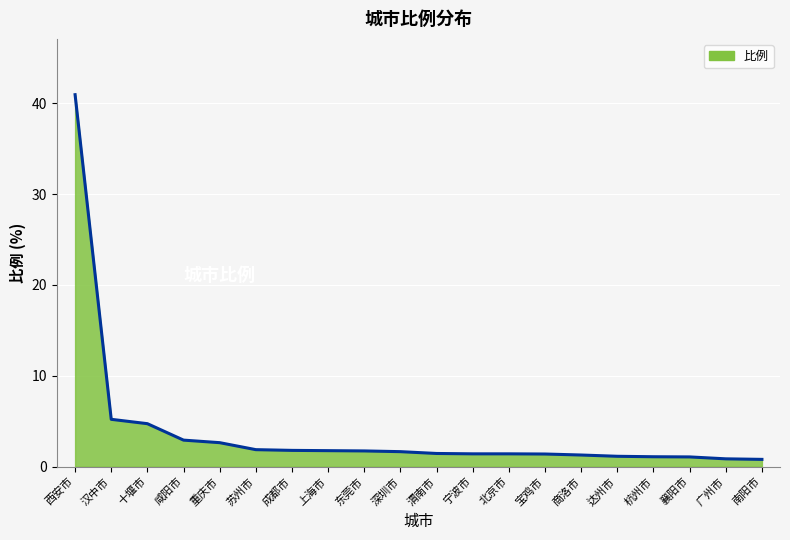

What is the greatest value displayed?

41.0